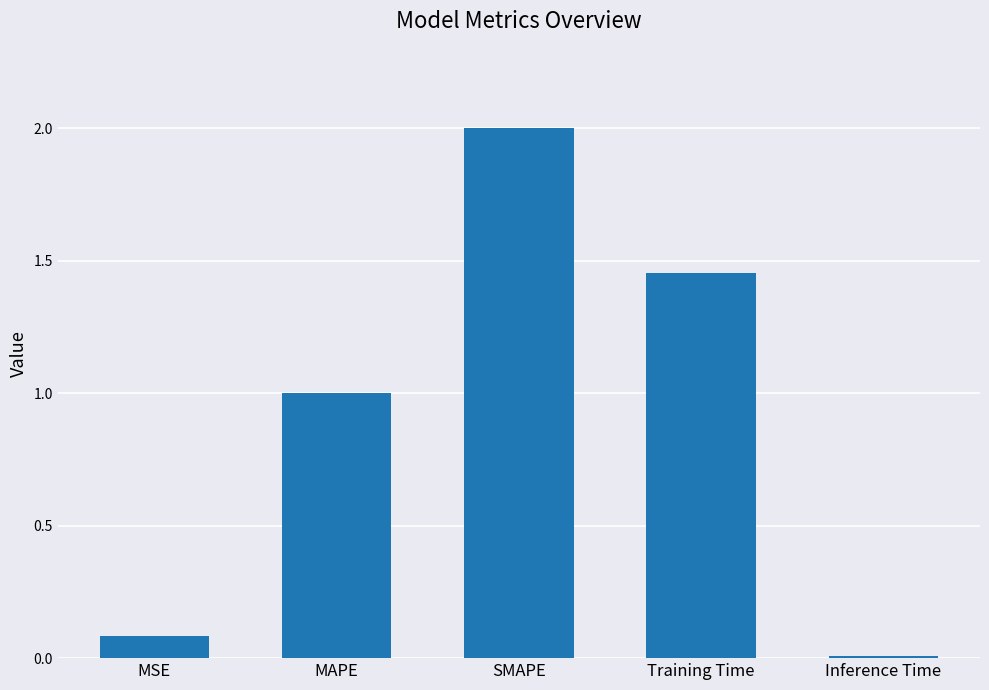

Is it true that the value at SMAPE is 2.7?

False